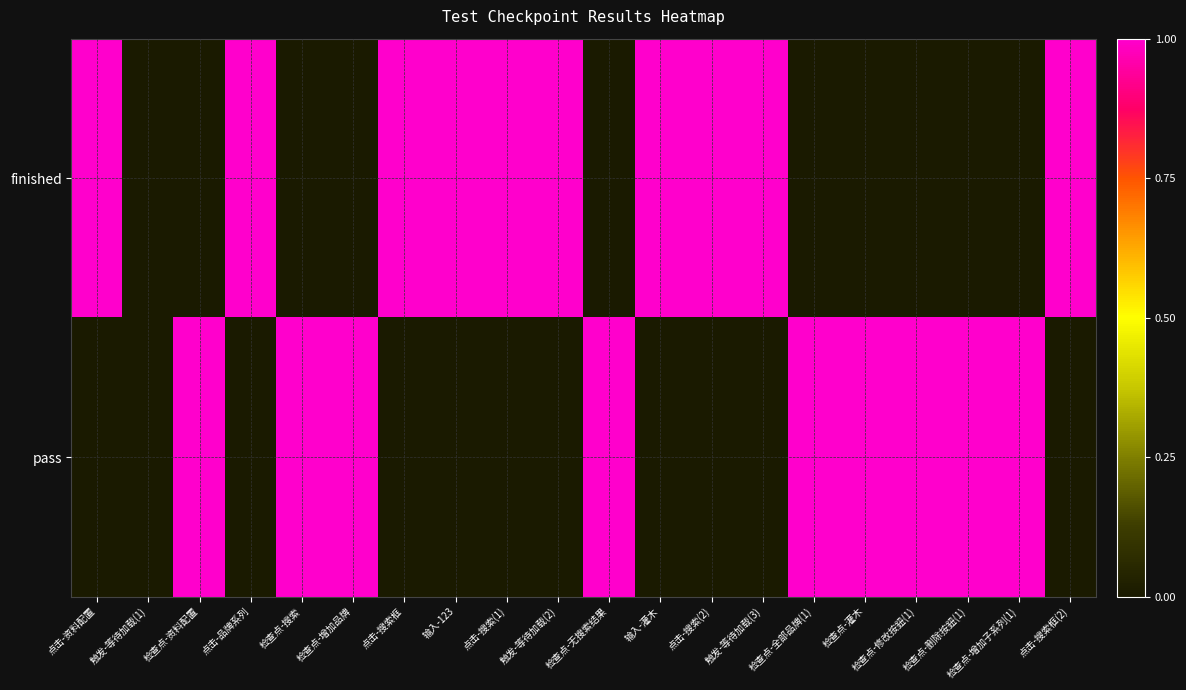

At how many categories does at least one series exceed 0?

19